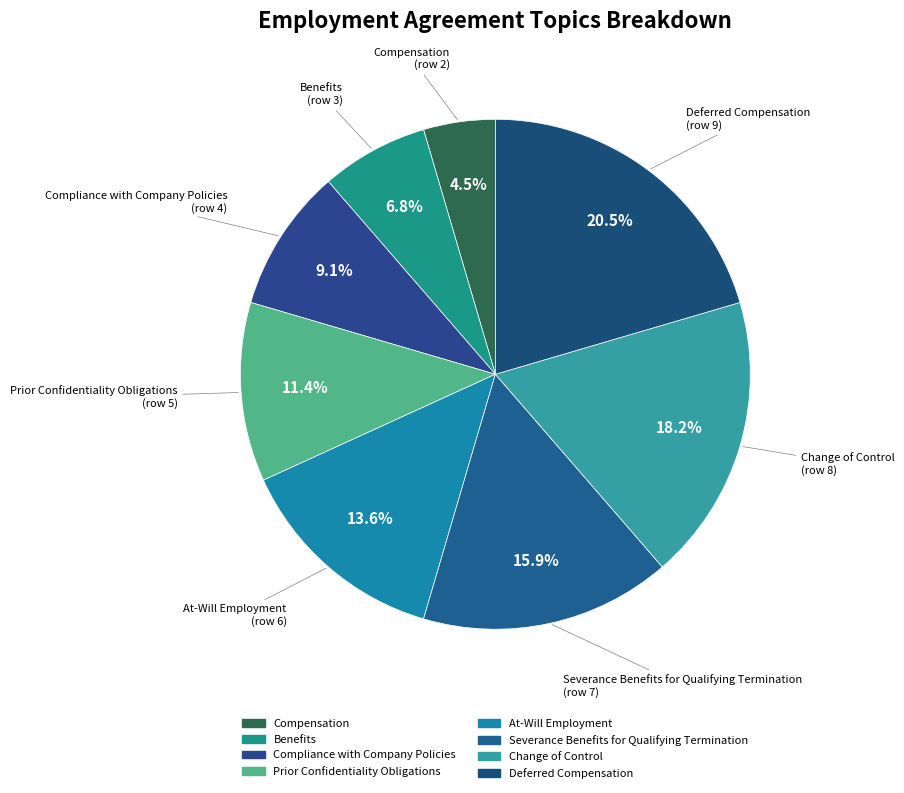

Which category has the smallest portion of the pie?

Compensation